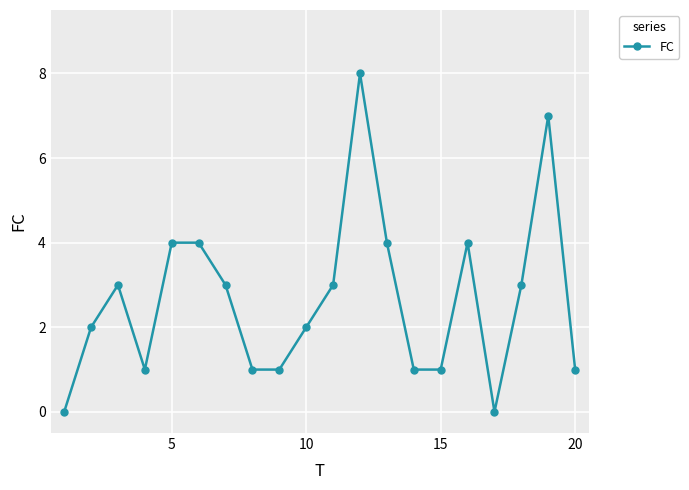

How many data points does each series have?

20